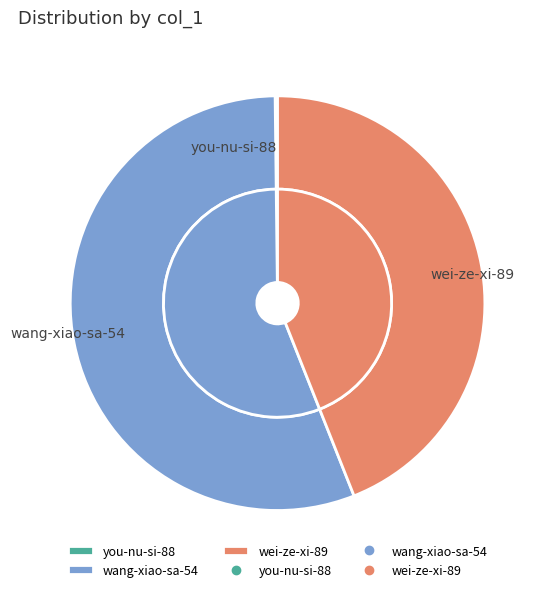

Does you-nu-si-88 represent more than half of the total?

No